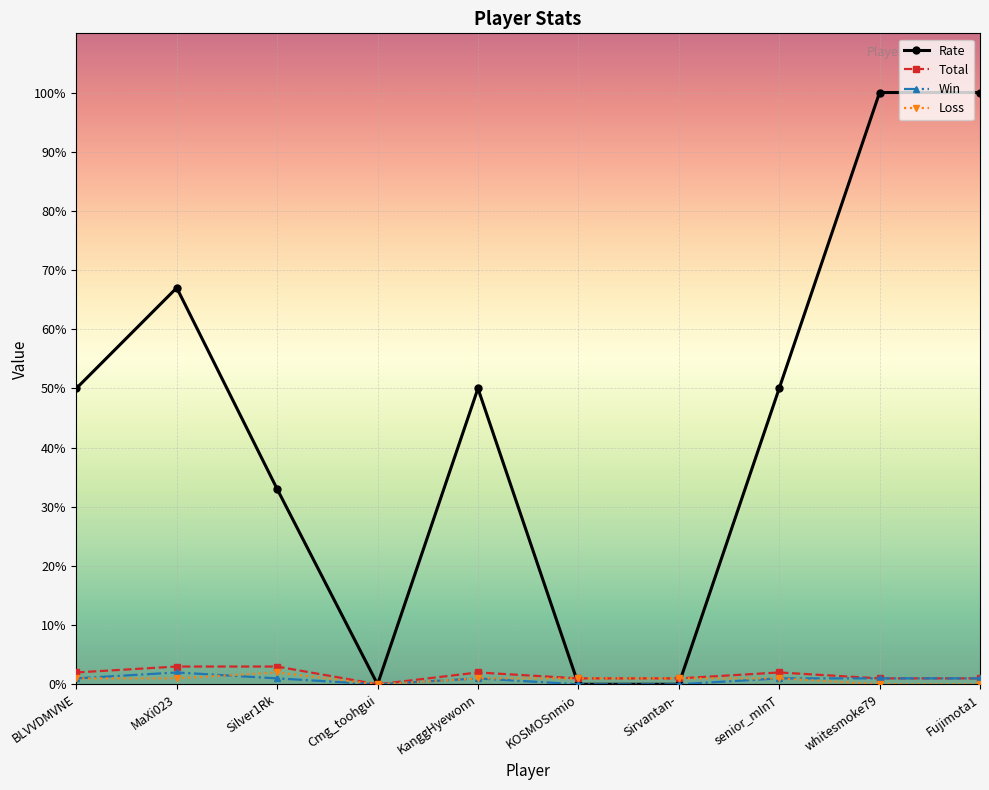

Count the Rate values in the range 0 to 67.

8